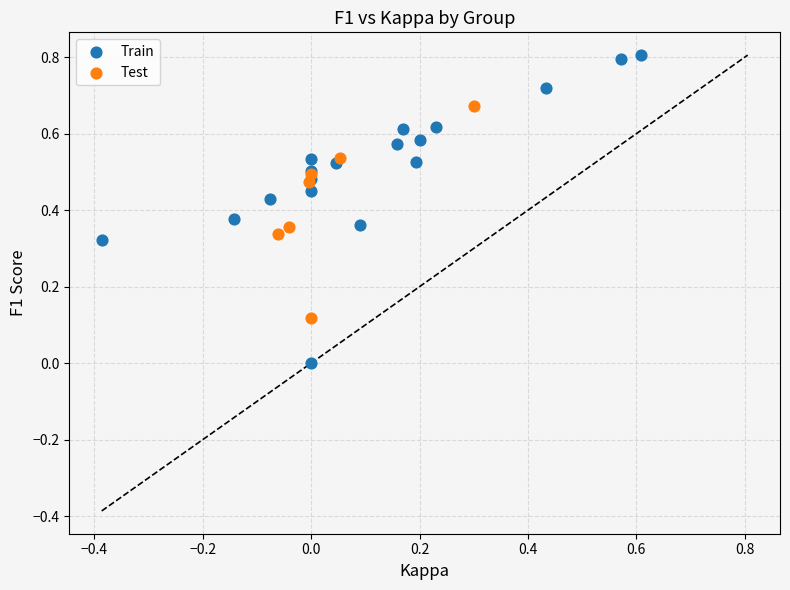

Which series has the widest spread of Y values?

Train